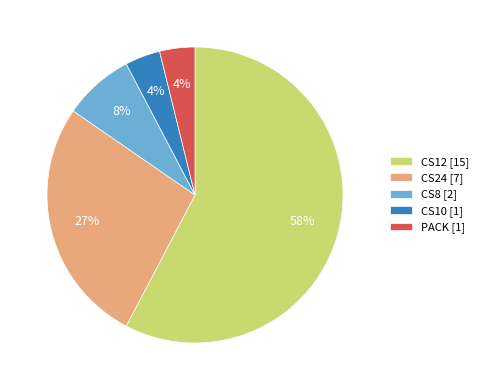

Which has a higher value, CS24 [7] or CS10 [1]?

CS24 [7]